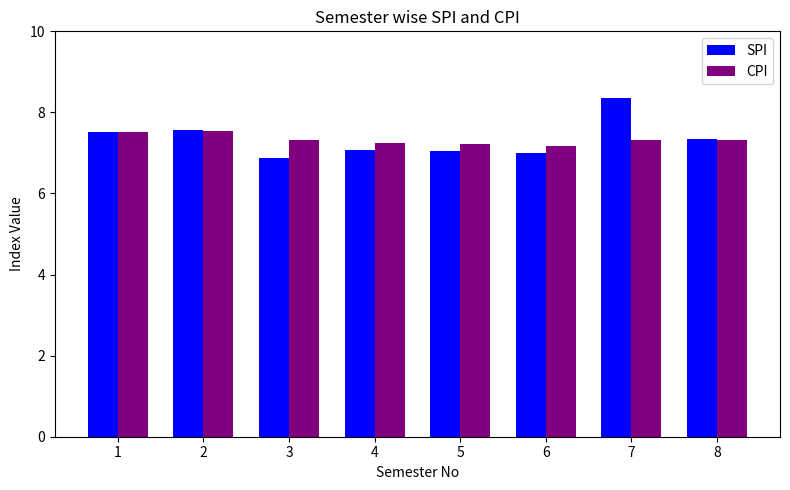

At 3, list the series in order from smallest to largest.

SPI, CPI